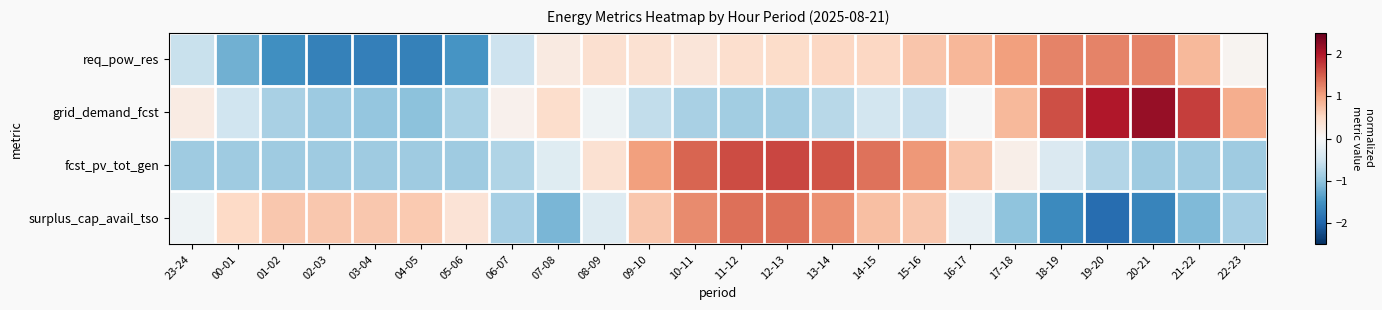

How many categories are shown in the chart?

24